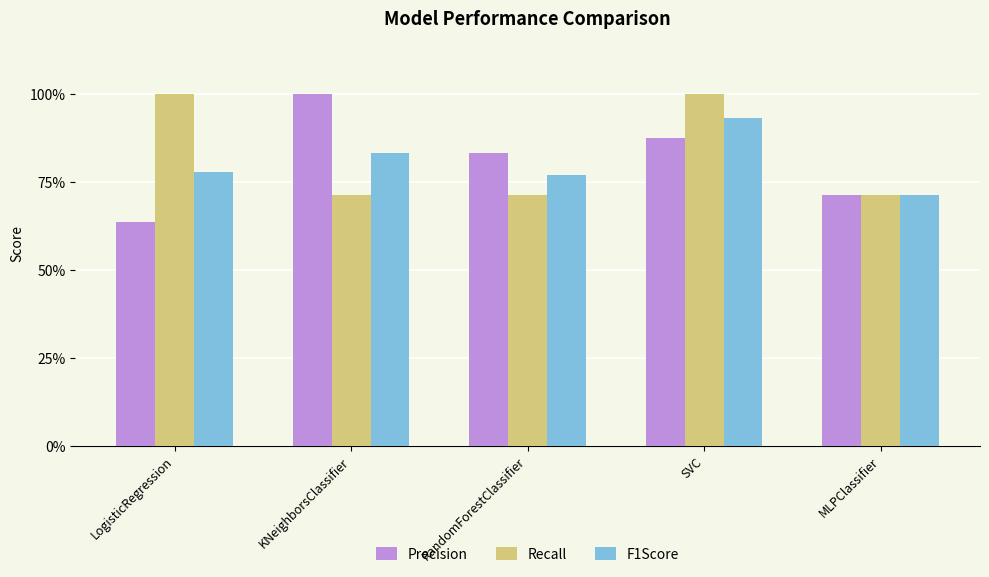

Reading left to right, list all the values displayed in this chart.

Precision: 0.6	1.0	0.8	0.9	0.7
Recall: 1.0	0.7	0.7	1.0	0.7
F1Score: 0.8	0.8	0.8	0.9	0.7